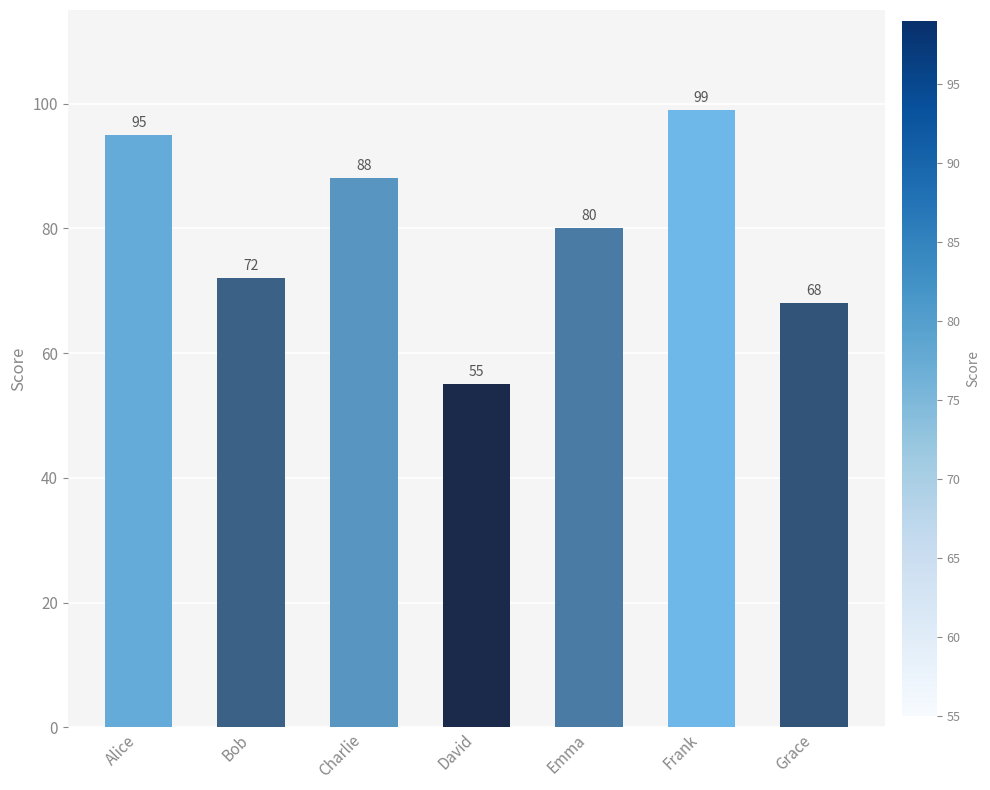

Reading left to right, what are all the values shown in this chart?

Alice=95	Bob=72	Charlie=88	David=55	Emma=80	Frank=99	Grace=68